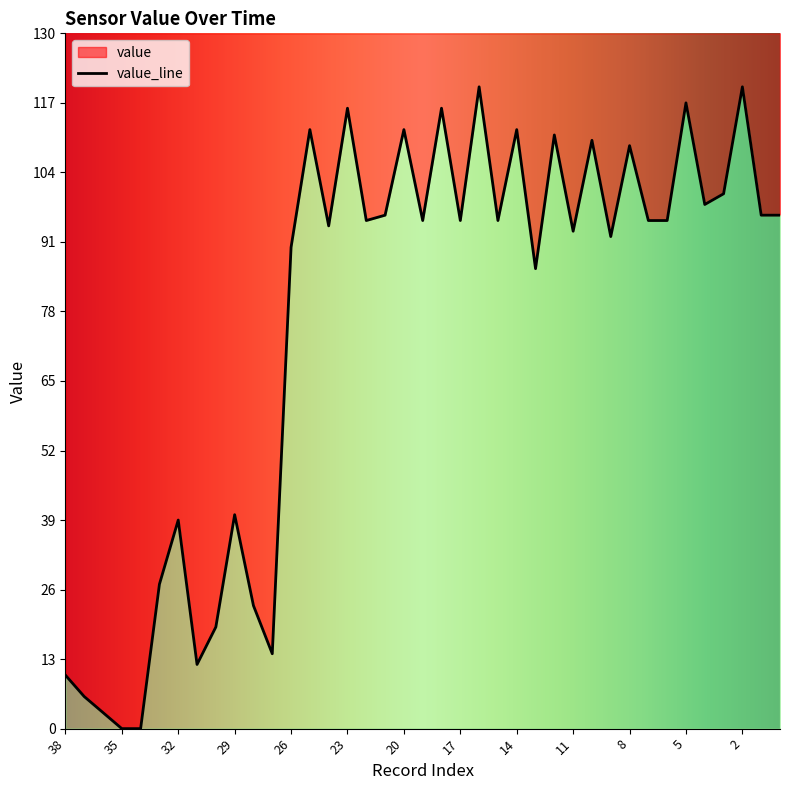

How many interior local valleys (lower than both neighbors) does the data have?

11